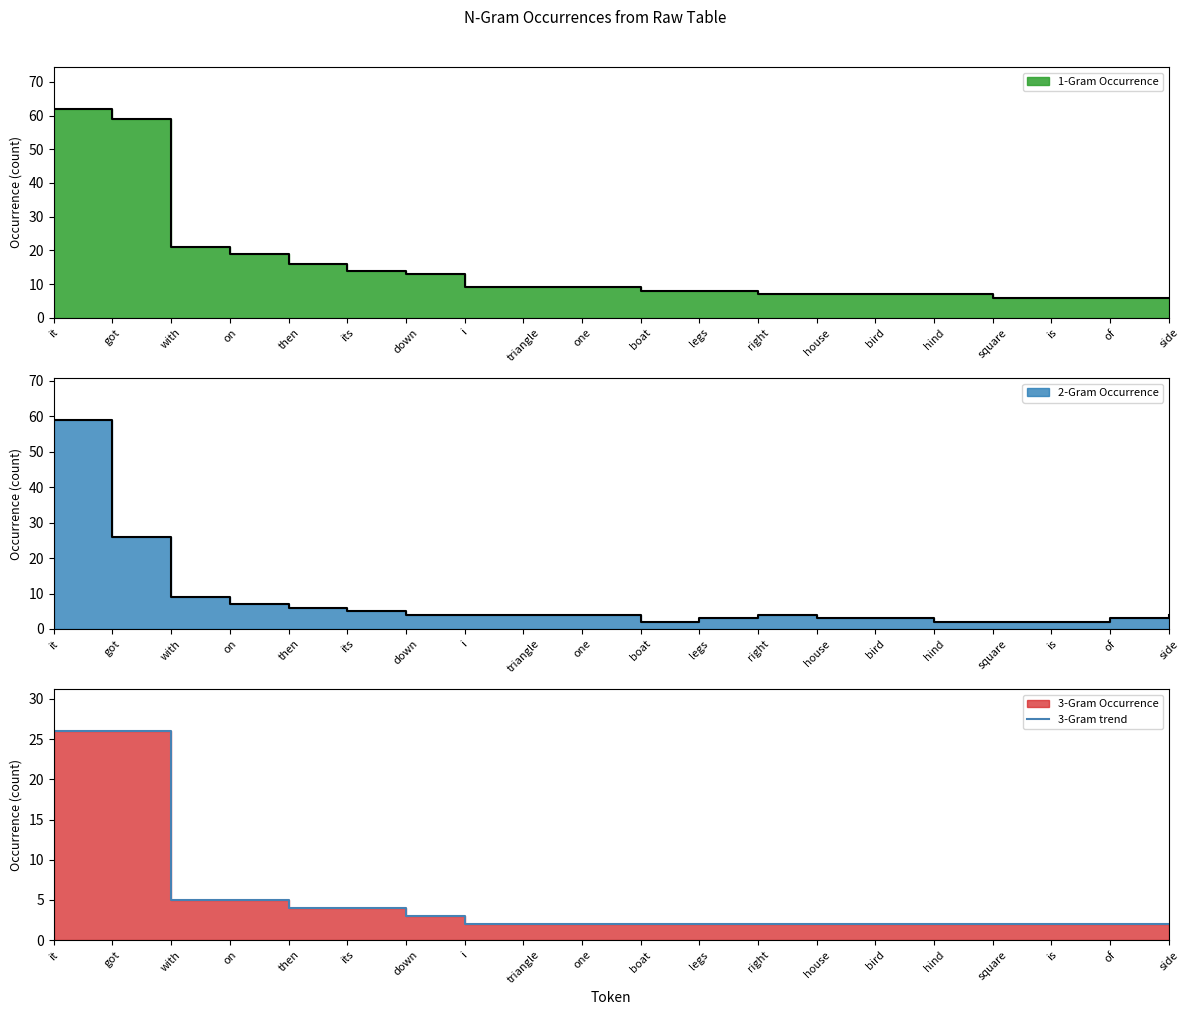

What is the difference between the second highest and second lowest values?

24